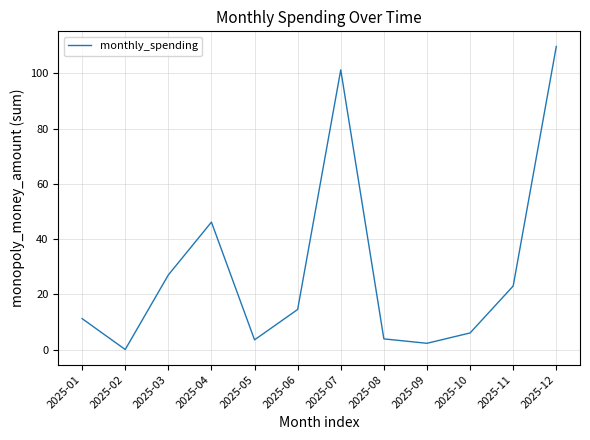

At which label does the data first exceed 14?

2025-03